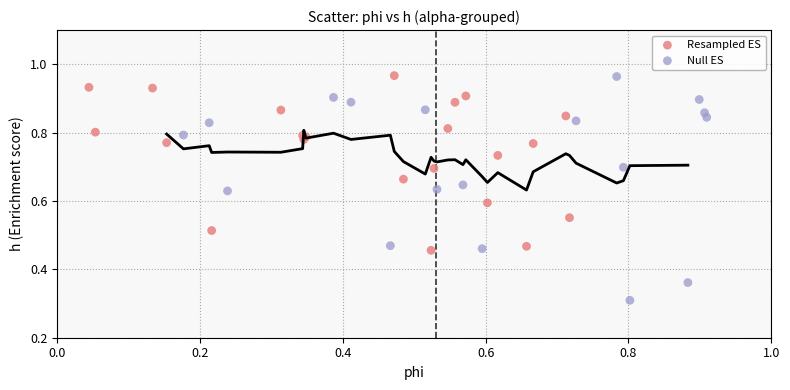

What are all the series names shown in the legend?

Resampled ES, Null ES